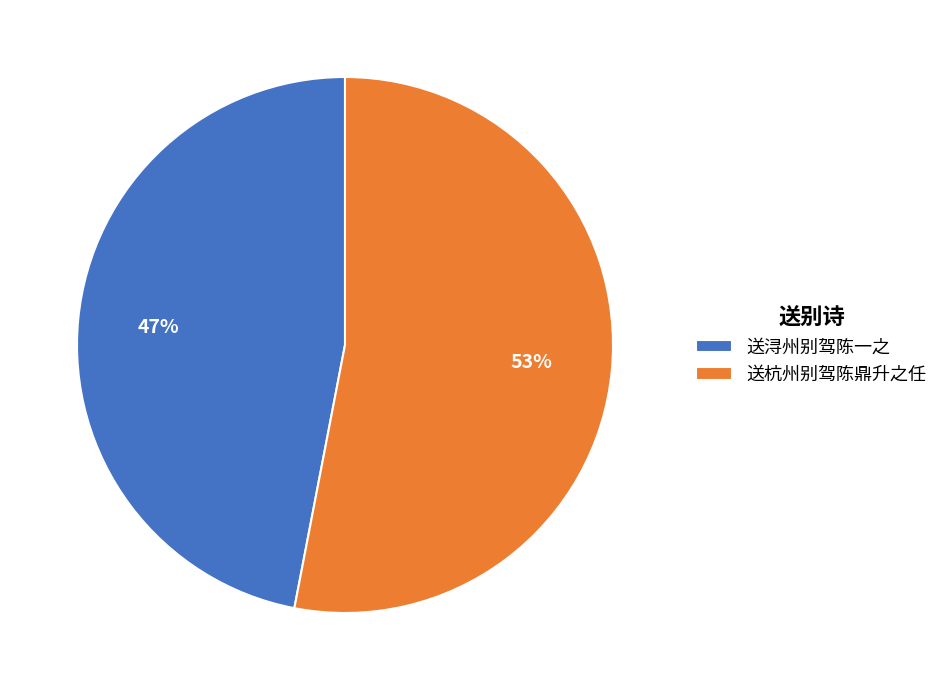

To the nearest percent, what is the combined percentage of 送浔州别驾陈一之 and 送杭州别驾陈鼎升之任?

100%